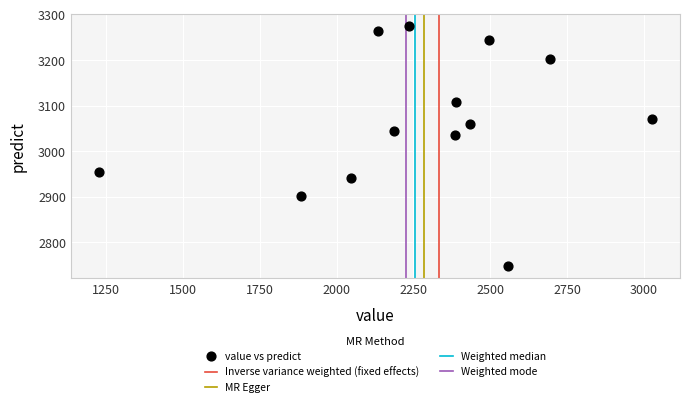

What is the range of X values (max minus min)?

1803.0